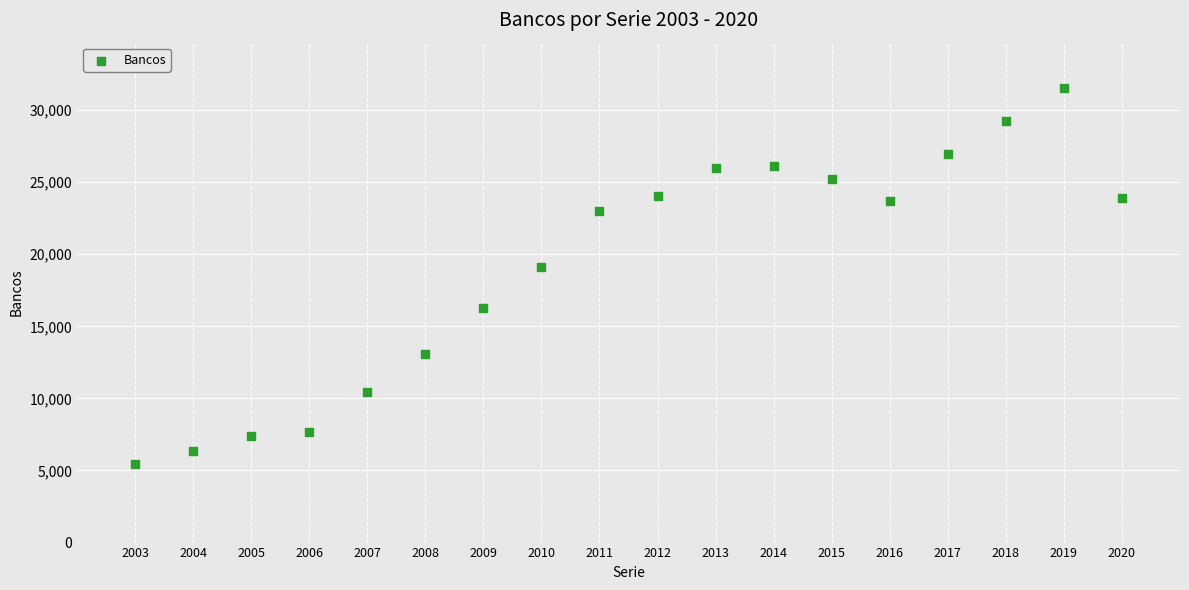

What Y value in the scatter plot is closest to 18502?

19115